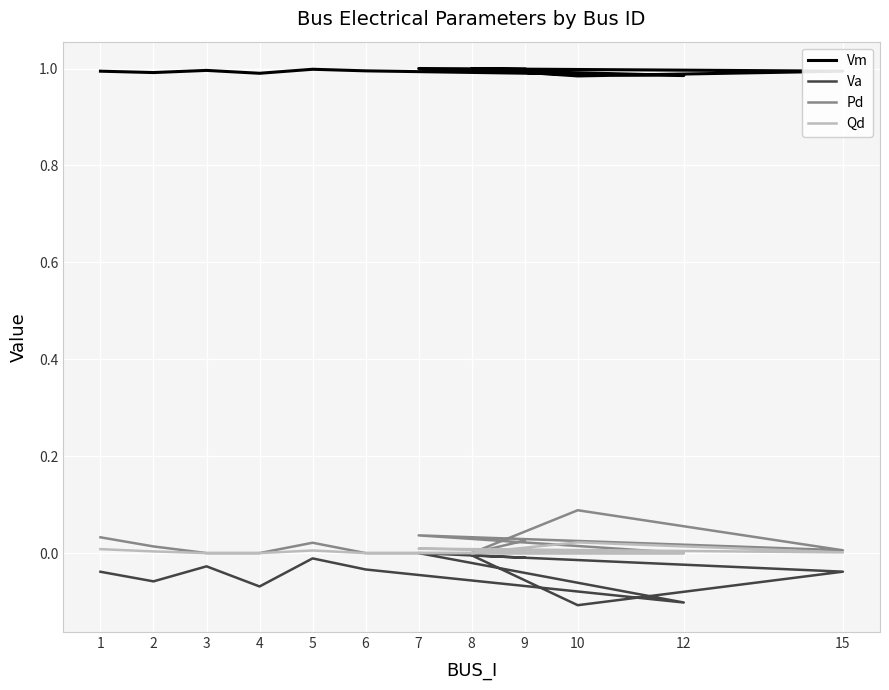

Is the value of Va at 12 greater than the value of Pd at 8?

No